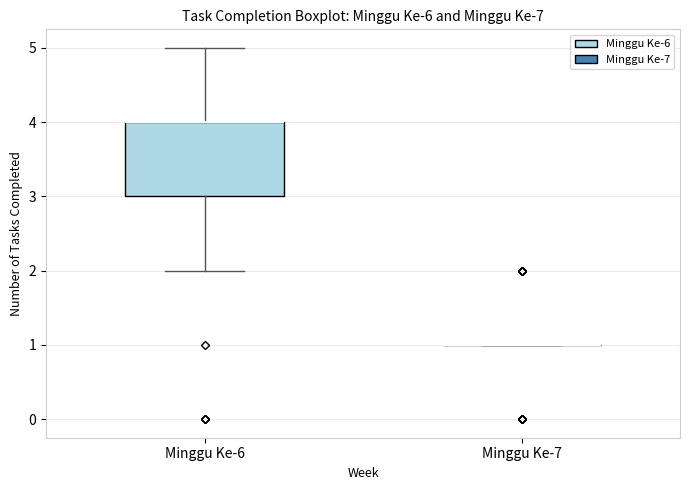

Reading left to right, transcribe this box plot: for each box, give where its median line is, the range the box spans, and where its two whiskers end, as read against the y-axis. The values are not printed on the chart, so give them approximately, as read against the axis.

Minggu Ke-6: median 4 (drawn on the box's upper edge), box 3 to 4, whiskers 2 to 5
Minggu Ke-7: box collapsed to a line at 1, whiskers 1 to 1